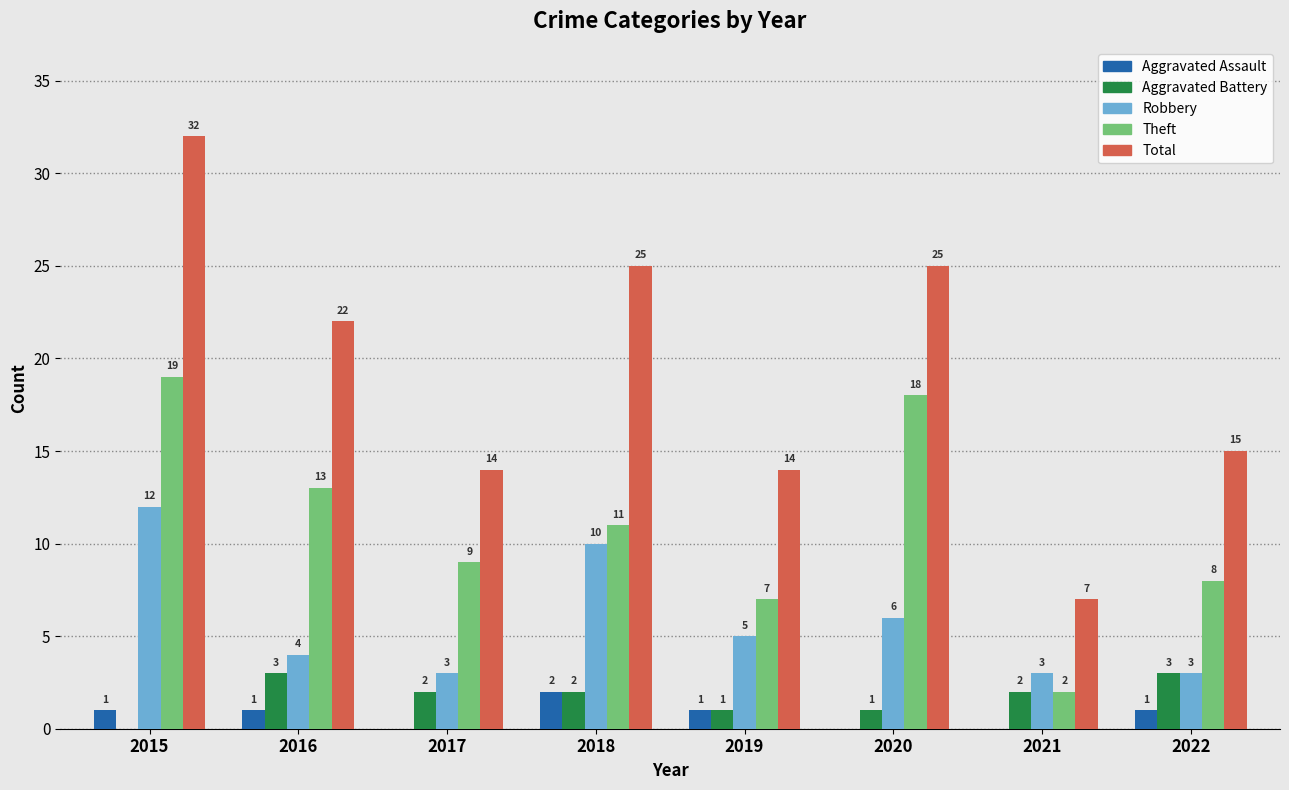

What is the average value of the Theft series?

11